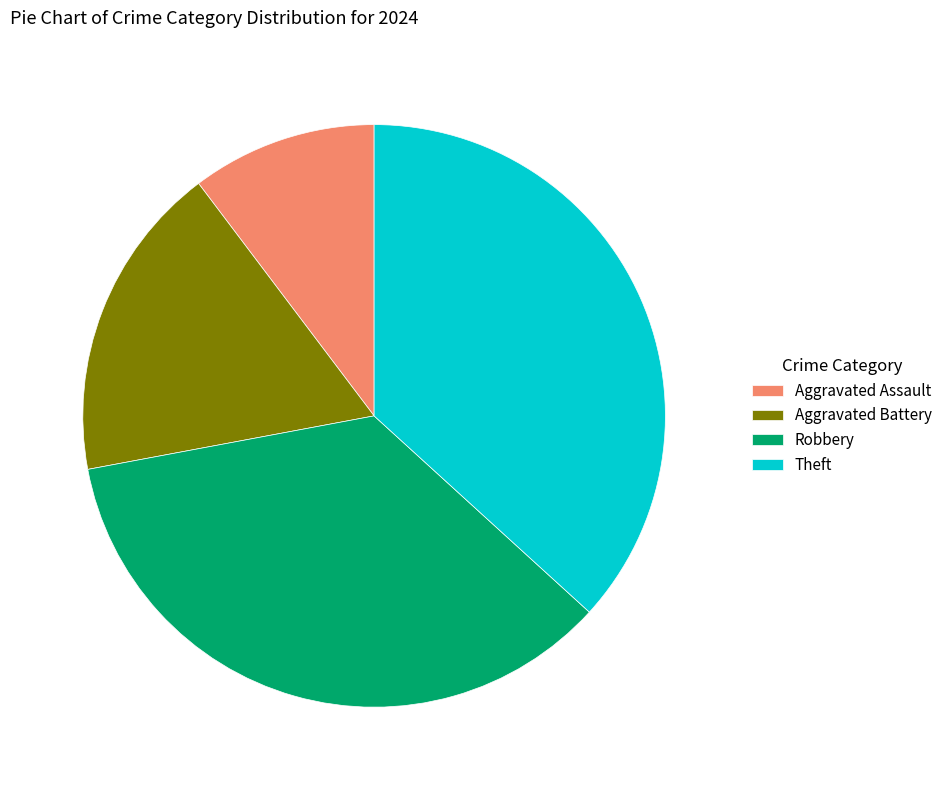

Between Aggravated Assault and Aggravated Battery, which is larger?

Aggravated Battery